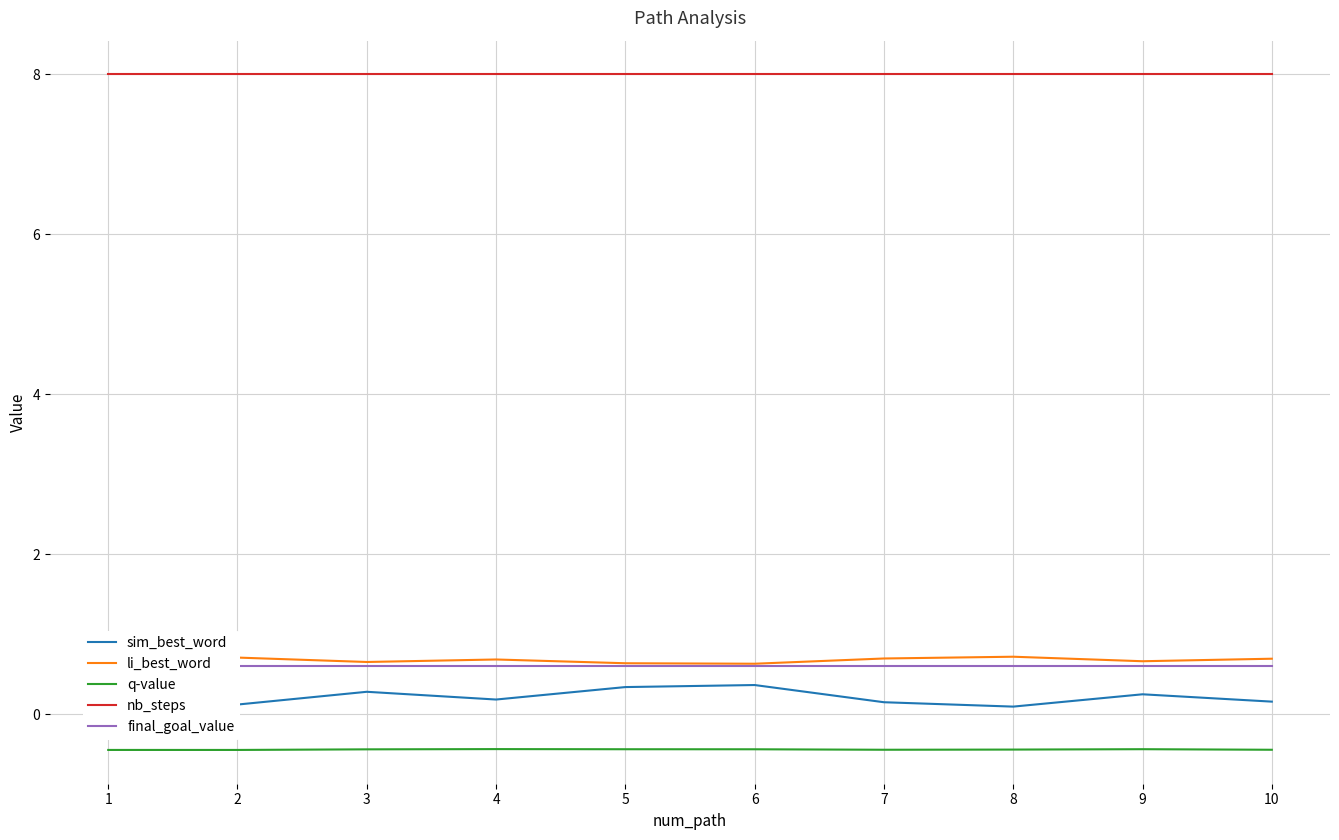

True or false: q-value and li_best_word intersect in this chart.

False